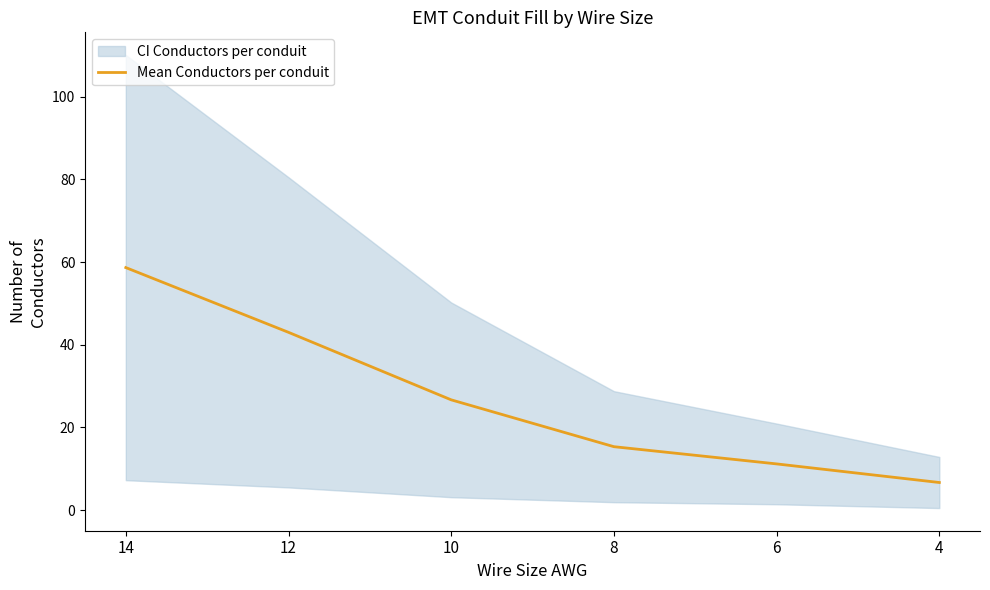

Approximately how many times larger is the value at 8 compared to 6?

1.4